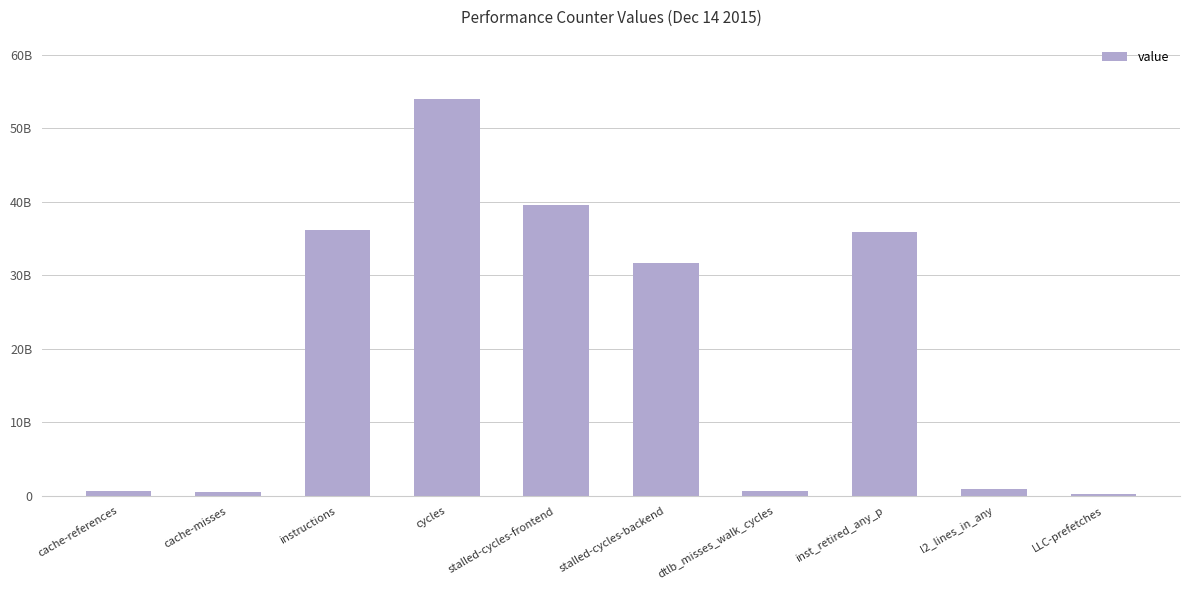

Rank the categories by value from lowest to highest.

LLC-prefetches, cache-misses, cache-references, dtlb_misses_walk_cycles, l2_lines_in_any, stalled-cycles-backend, inst_retired_any_p, instructions, stalled-cycles-frontend, cycles